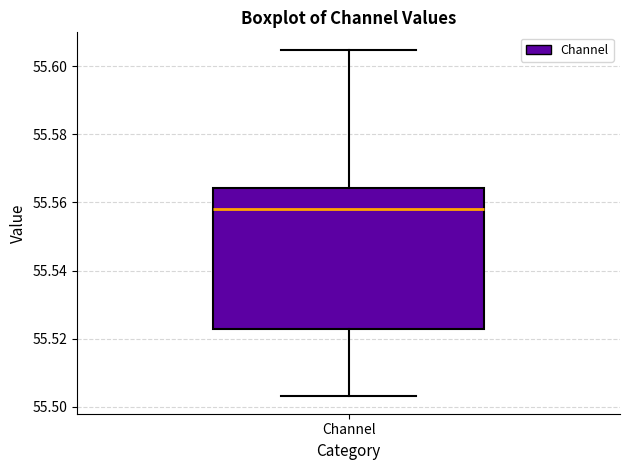

Read this box plot against the y-axis: the position of the median line, the range covered by the box, and the ends of both whiskers. The values are not printed on the chart, so give them approximately, as read against the axis.

median 55.558, box 55.522 to 55.564, whiskers 55.504 to 55.604